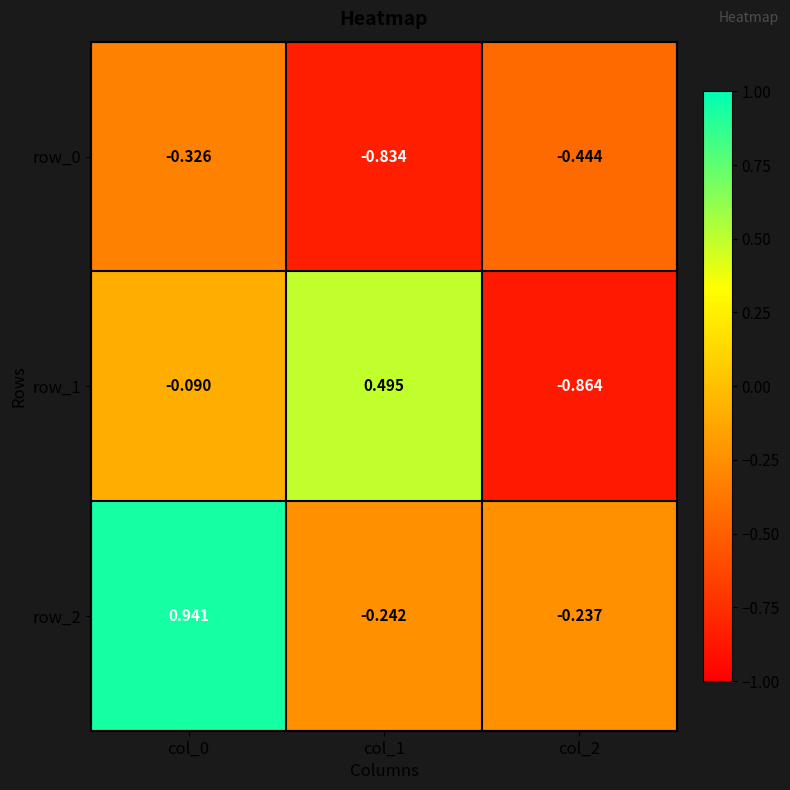

At which label does row_1 first exceed 0?

col_1